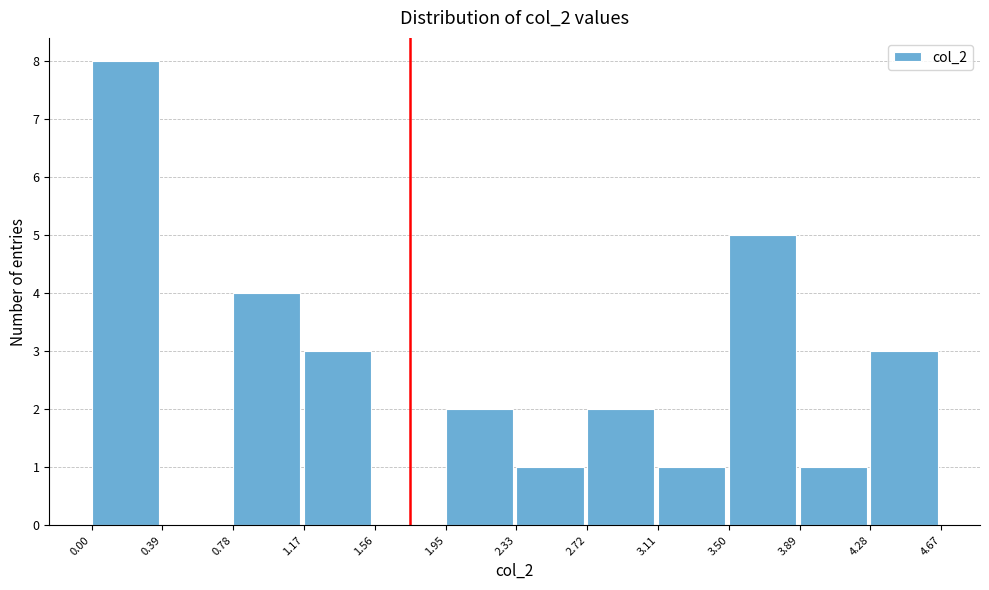

Reading left to right, transcribe this chart: for each bar, give the range it covers on the x-axis and its height. The values are not printed on the chart, so give them approximately, as read against the axis.

0.00 to 0.39: 8
0.39 to 0.78: 0
0.78 to 1.17: 4
1.17 to 1.56: 3
1.56 to 1.95: 0
1.95 to 2.33: 2
2.33 to 2.72: 1
2.72 to 3.11: 2
3.11 to 3.50: 1
3.50 to 3.89: 5
3.89 to 4.28: 1
4.28 to 4.67: 3